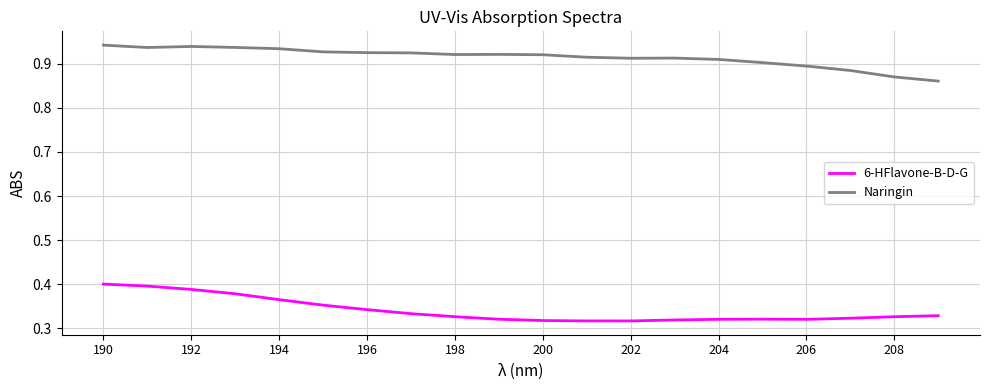

List the series in order of their peak value, highest first.

Naringin, 6-HFlavone-B-D-G